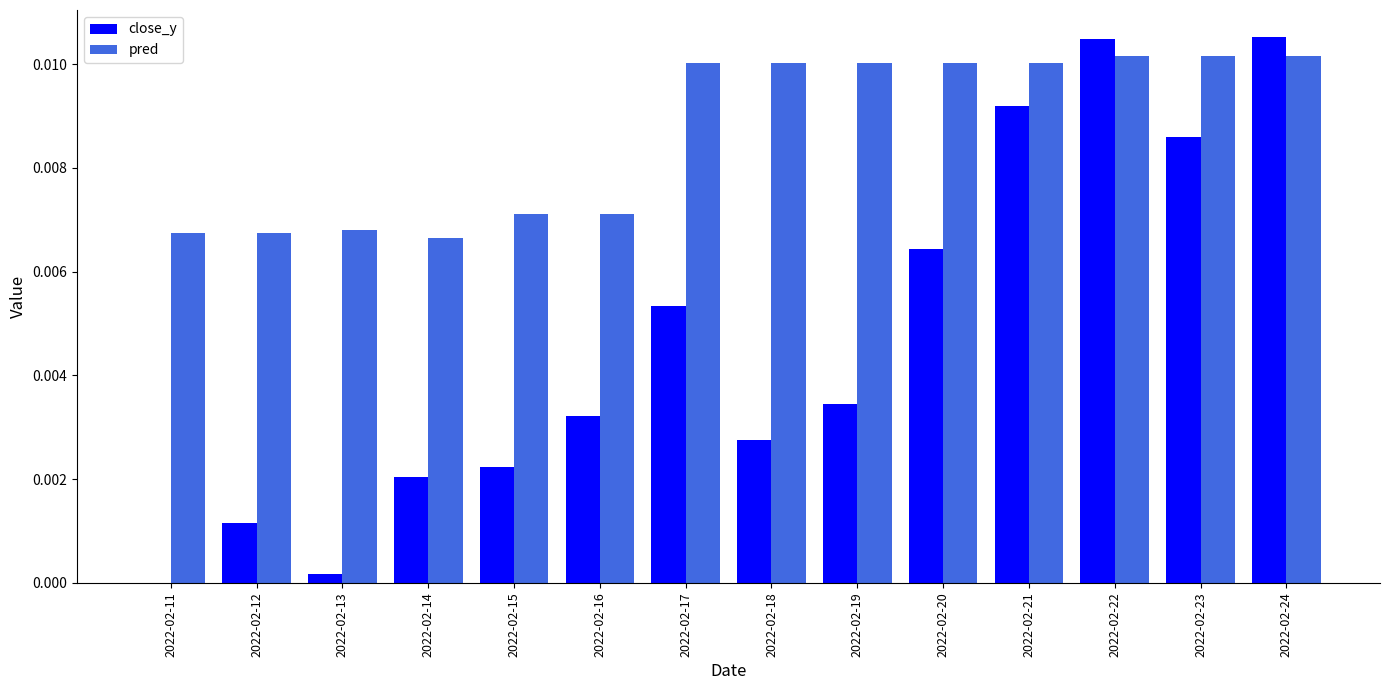

How many data points in close_y are above 0?

13